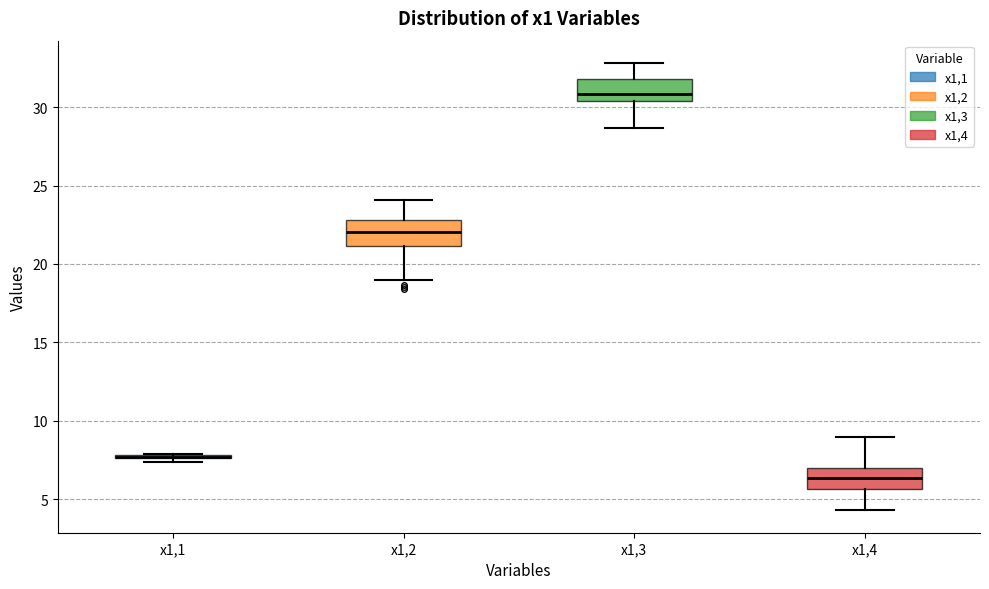

Where does the lower whisker of the box for x1,3 end on the y-axis? The values are not printed on the chart, so give them approximately, as read against the axis.

28.5